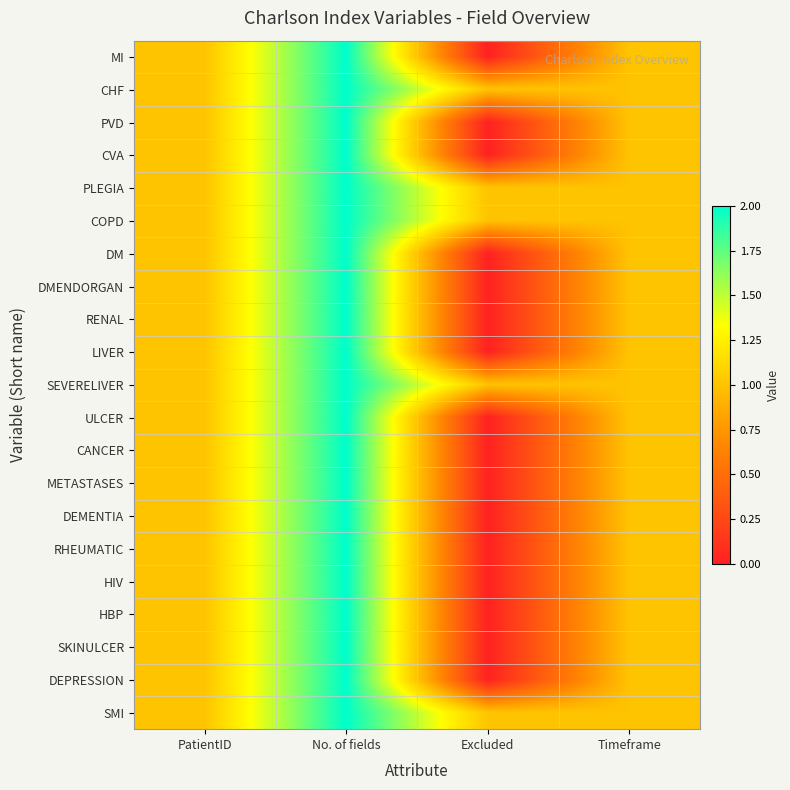

Reading left to right, transcribe all the data shown in this chart.

MI: PatientID=1	No. of fields=2	Excluded=0	Timeframe=1
CHF: PatientID=1	No. of fields=2	Excluded=1	Timeframe=1
PVD: PatientID=1	No. of fields=2	Excluded=0	Timeframe=1
CVA: PatientID=1	No. of fields=2	Excluded=0	Timeframe=1
PLEGIA: PatientID=1	No. of fields=2	Excluded=1	Timeframe=1
COPD: PatientID=1	No. of fields=2	Excluded=1	Timeframe=1
DM: PatientID=1	No. of fields=2	Excluded=0	Timeframe=1
DMENDORGAN: PatientID=1	No. of fields=2	Excluded=0	Timeframe=1
RENAL: PatientID=1	No. of fields=2	Excluded=0	Timeframe=1
LIVER: PatientID=1	No. of fields=2	Excluded=0	Timeframe=1
SEVERELIVER: PatientID=1	No. of fields=2	Excluded=1	Timeframe=1
ULCER: PatientID=1	No. of fields=2	Excluded=0	Timeframe=1
CANCER: PatientID=1	No. of fields=2	Excluded=0	Timeframe=1
METASTASES: PatientID=1	No. of fields=2	Excluded=0	Timeframe=1
DEMENTIA: PatientID=1	No. of fields=2	Excluded=0	Timeframe=1
RHEUMATIC: PatientID=1	No. of fields=2	Excluded=0	Timeframe=1
HIV: PatientID=1	No. of fields=2	Excluded=0	Timeframe=1
HBP: PatientID=1	No. of fields=2	Excluded=0	Timeframe=1
SKINULCER: PatientID=1	No. of fields=2	Excluded=0	Timeframe=1
DEPRESSION: PatientID=1	No. of fields=2	Excluded=0	Timeframe=1
SMI: PatientID=1	No. of fields=2	Excluded=1	Timeframe=1